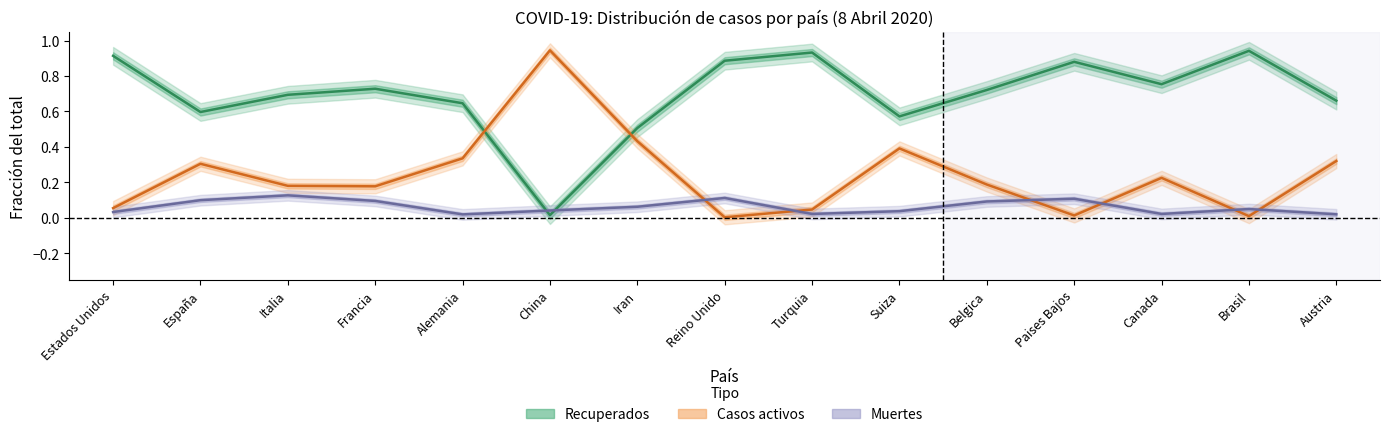

Is this an area chart (filled region under the line)?

No